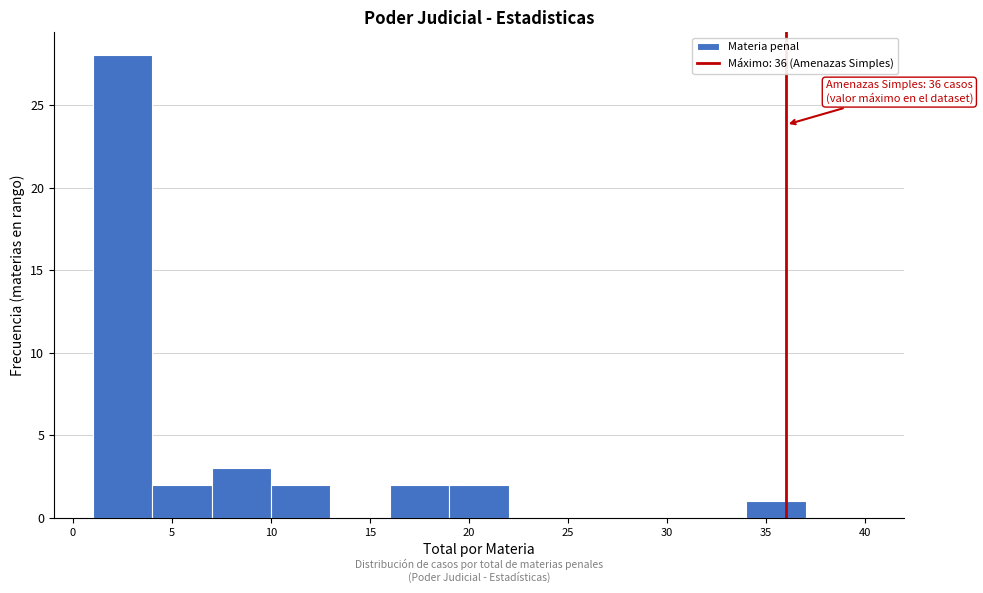

Over which range of the x-axis is the bar tallest?

1 to 4